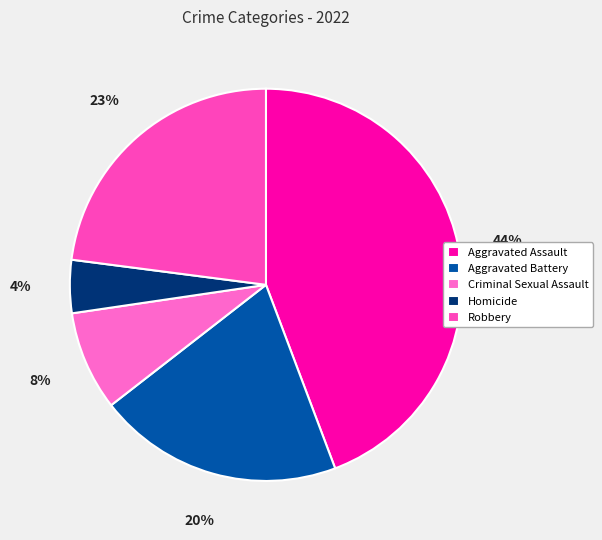

Is there a majority slice in this chart?

No